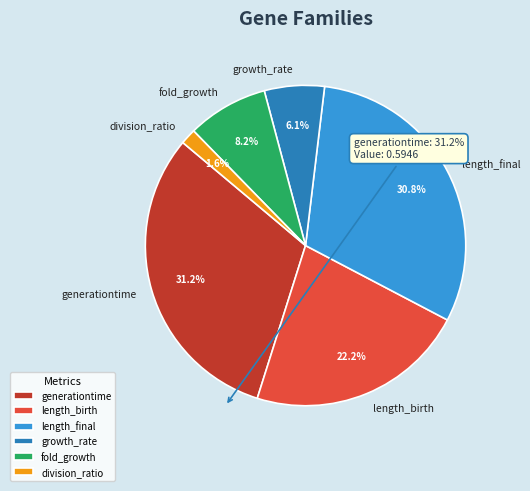

Is there any slice that represents more than half of the pie?

No